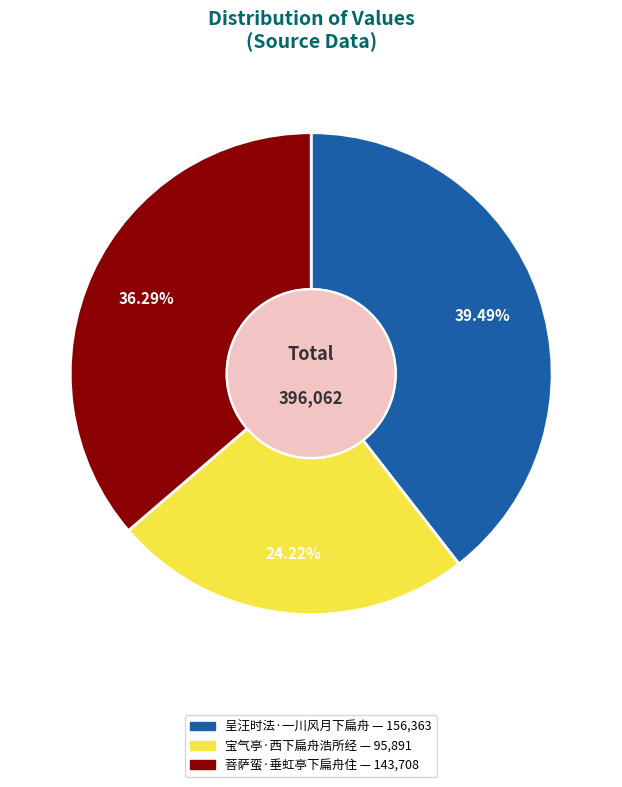

The 宝气亭·西下扁舟浩所经 slice represents 14% of the pie. True or false?

False